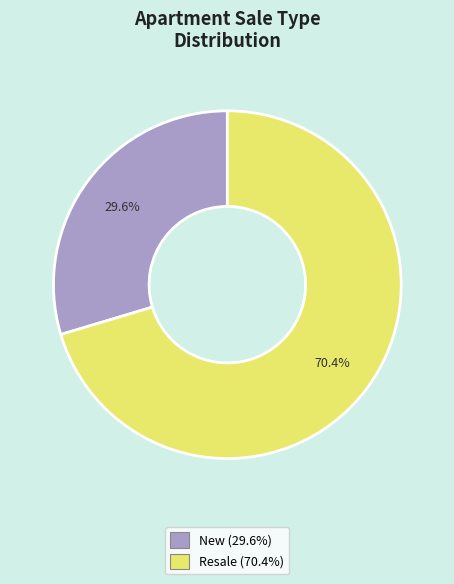

The New slice represents 30% of the pie. True or false?

True